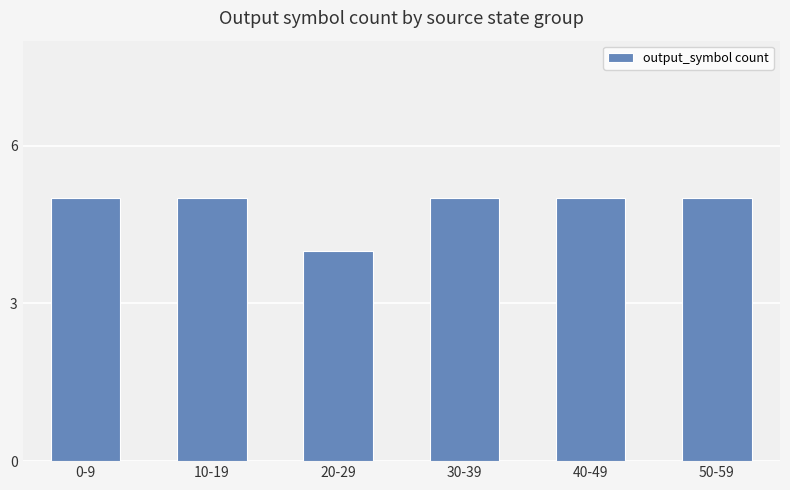

What position from the left is 50-59?

6